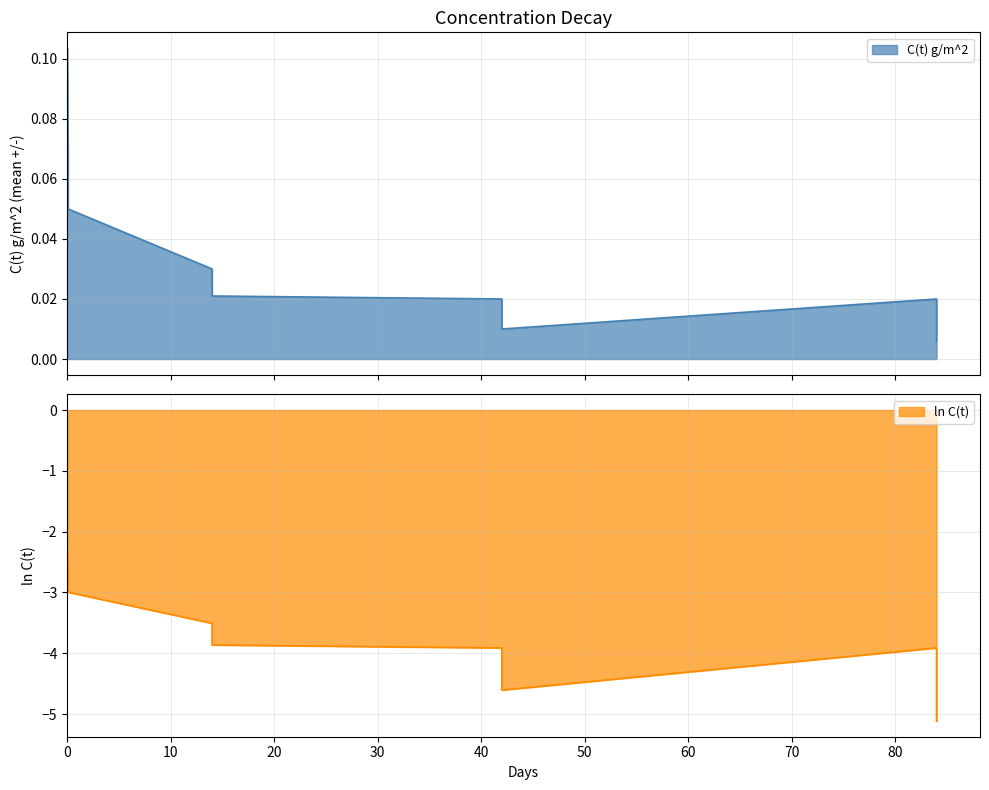

What is the difference between the ln C(t) values at 0 and 50?

1.5